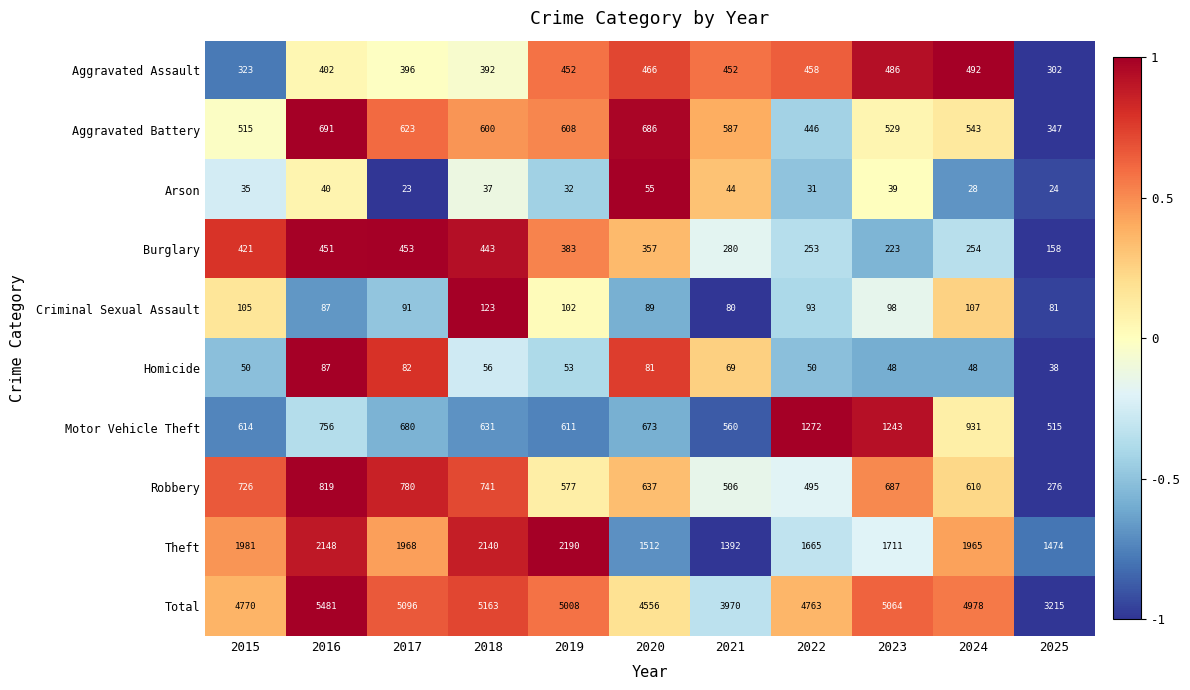

What is the spread (max minus min) of values at 2017?

5073